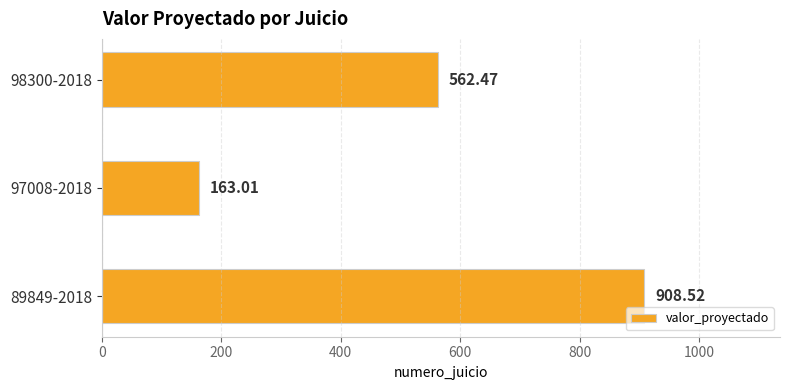

What is the change in value from 89849-2018 to 97008-2018?

-745.5